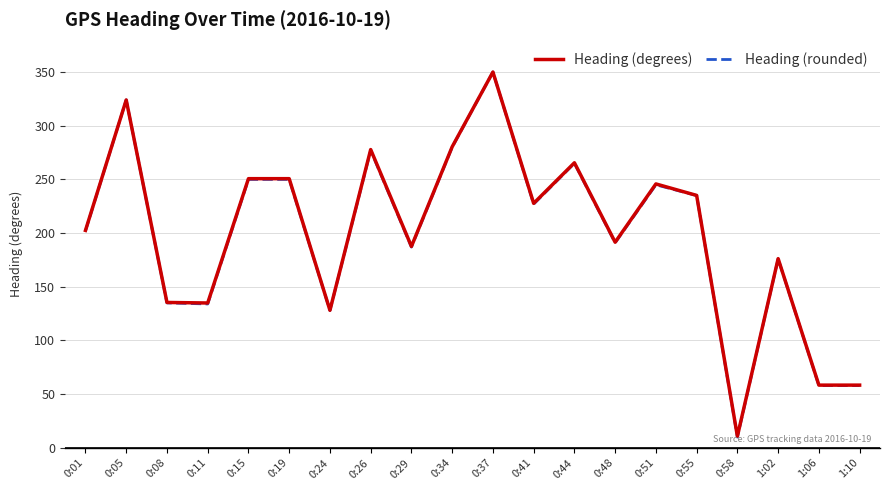

How many distinct data groups are displayed?

2